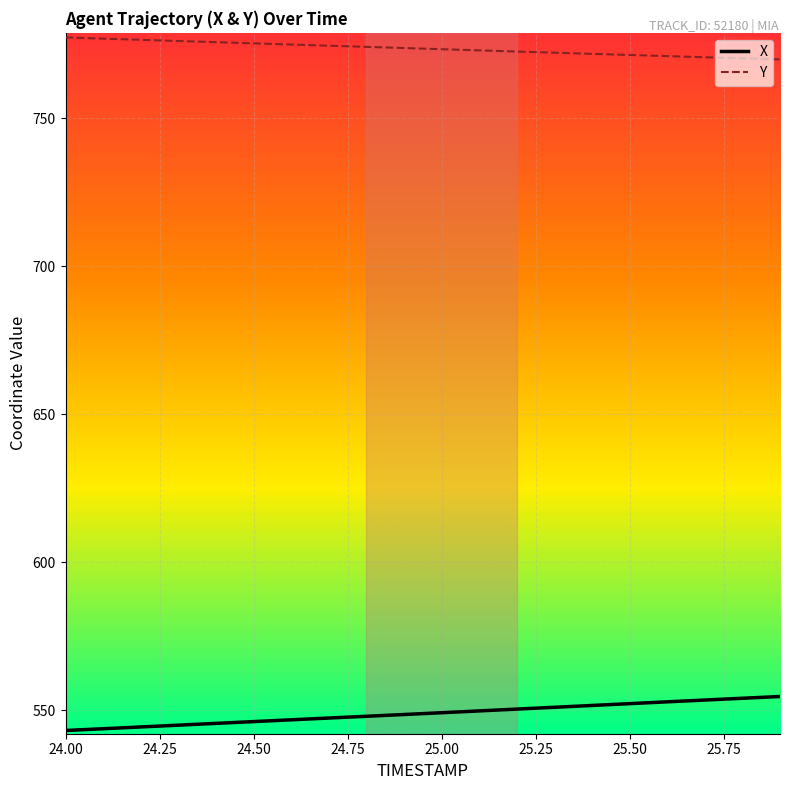

What is the minimum value for X?

543.2